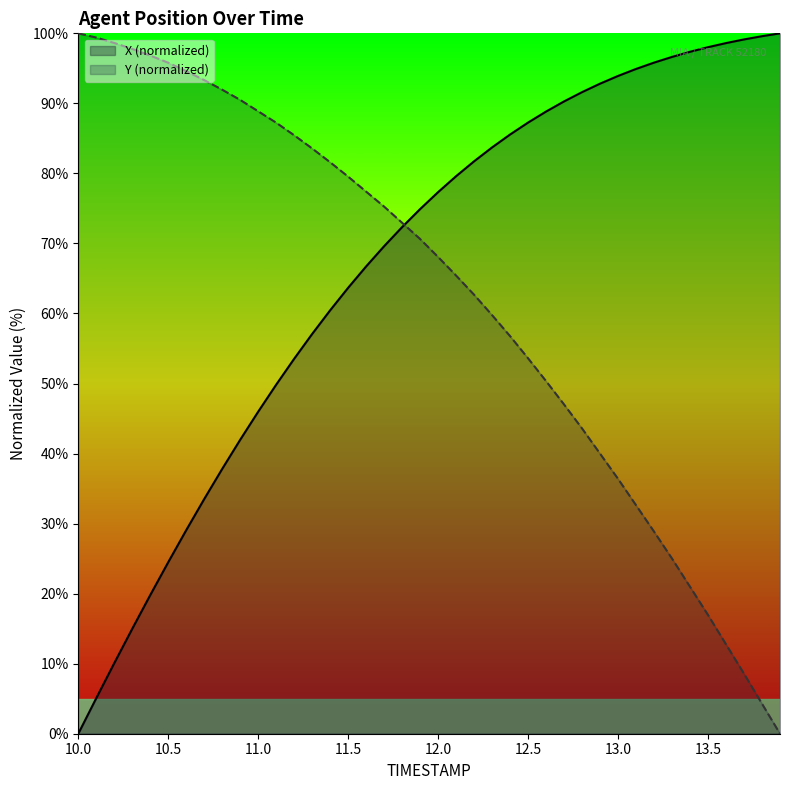

List the series in order of their peak value, lowest first.

X (normalized), Y (normalized)